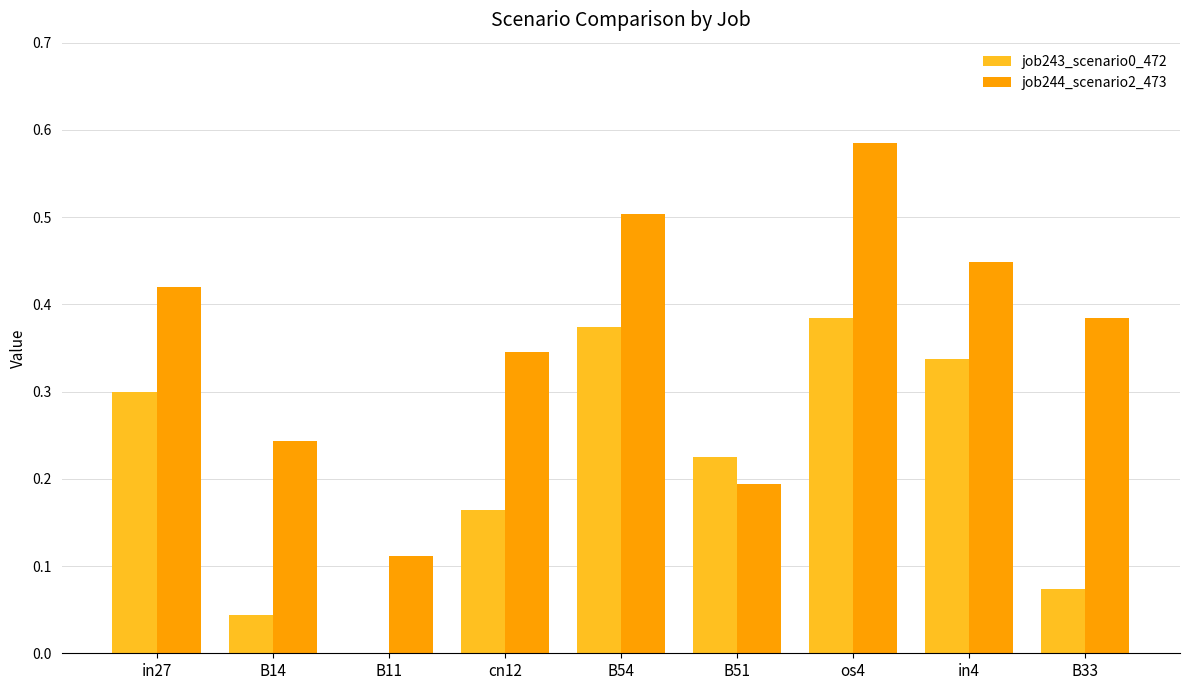

True or false: job243_scenario0_472 has a value of 0.3 at in4.

True